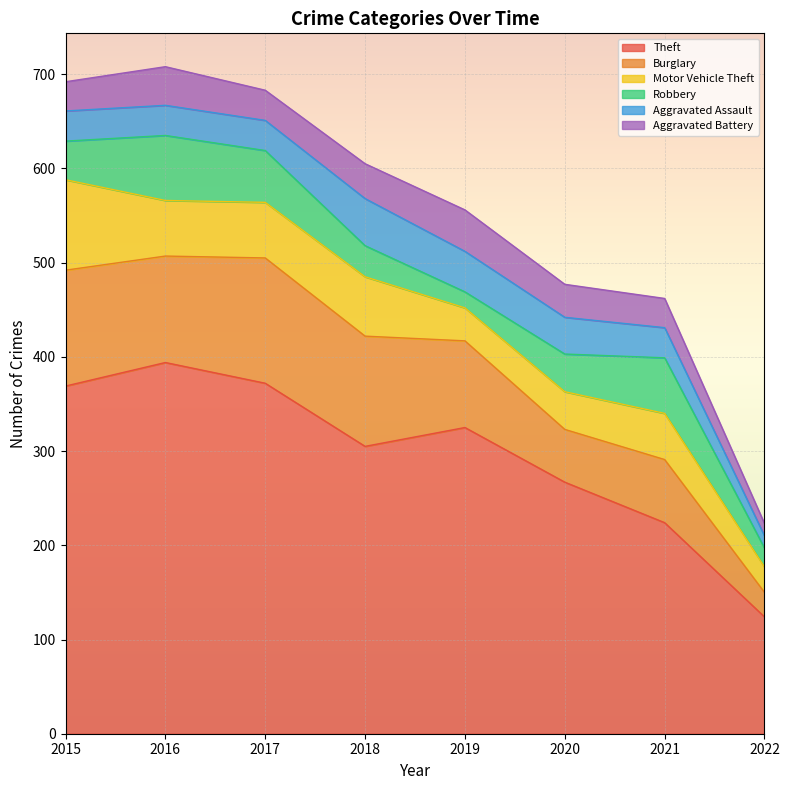

What is the average value of the Motor Vehicle Theft series?

54